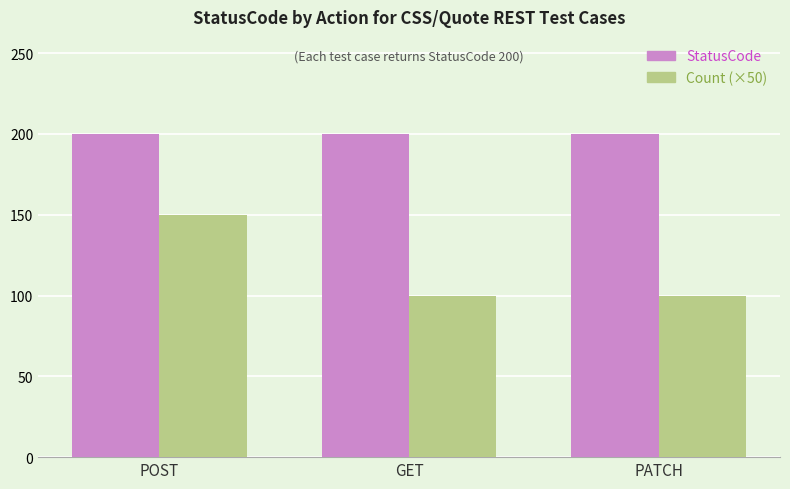

How many Count (×50) values are between 100 and 150?

3